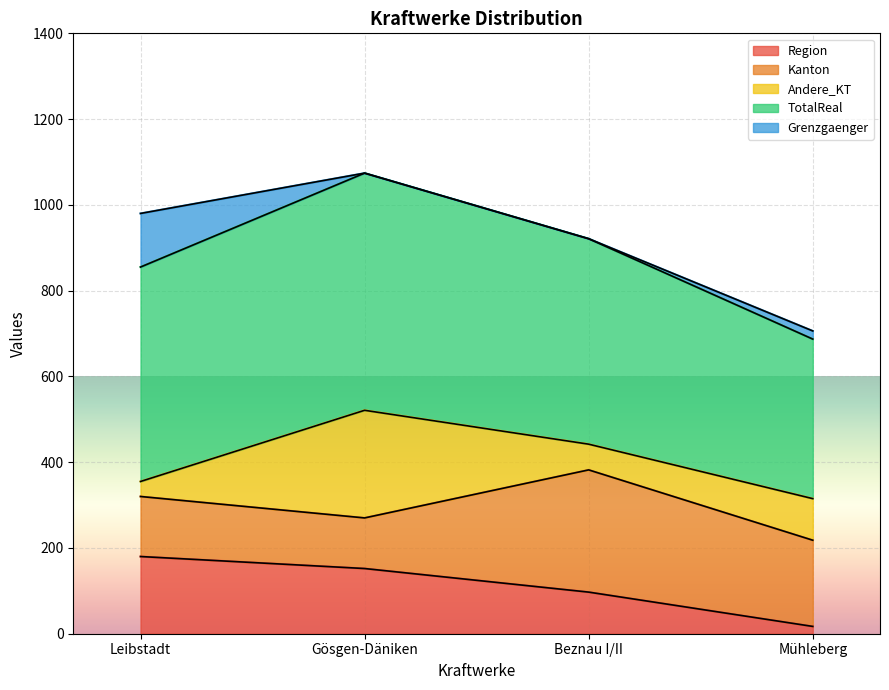

True or false: Andere_KT and TotalReal cross at least once.

False